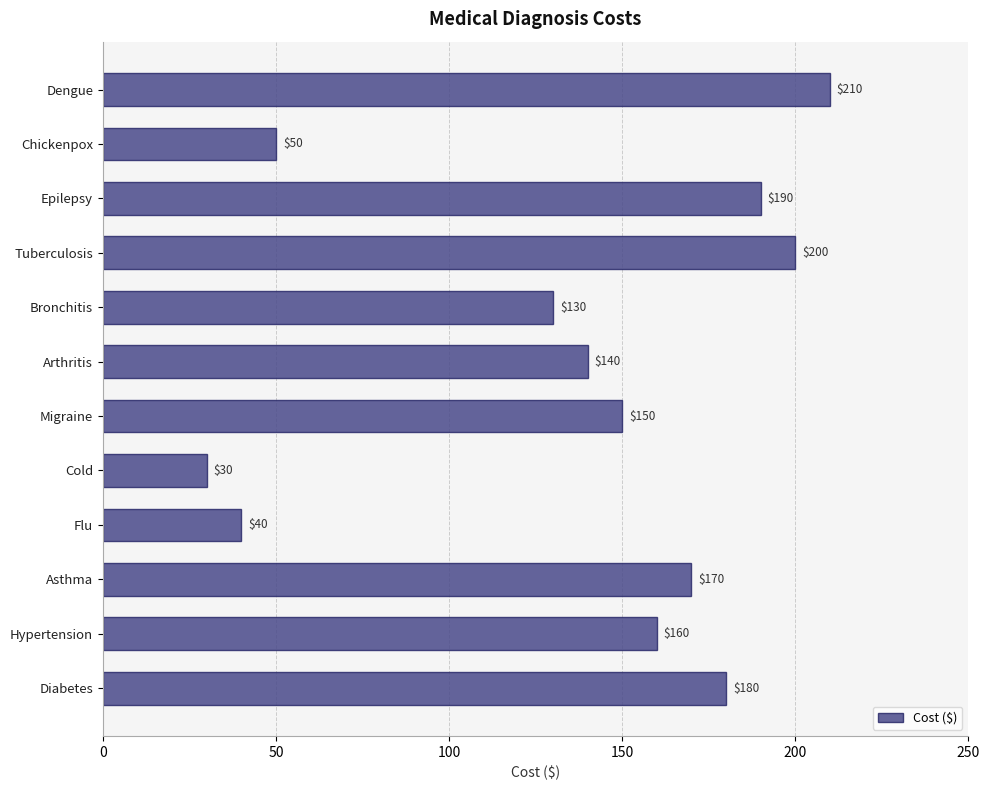

How many bars are there in total?

12